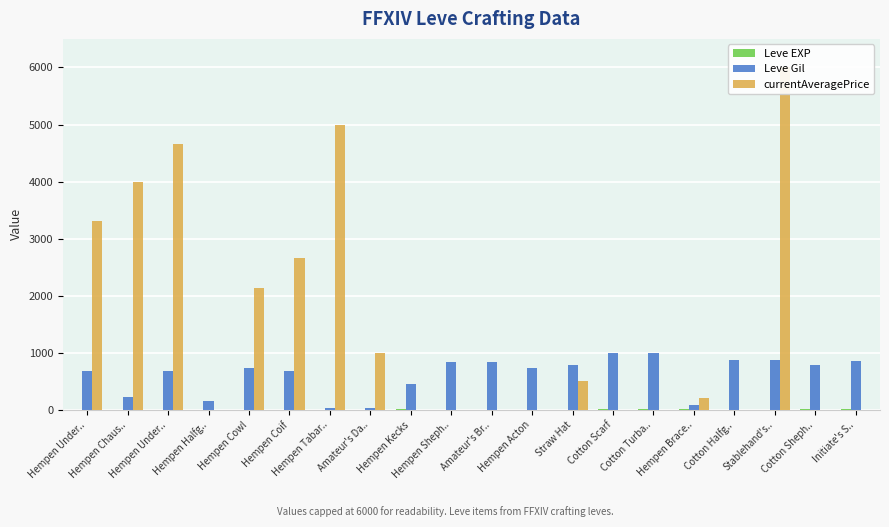

Between Hempen Cowl and Stablehand's.., which series saw the biggest shift?

currentAveragePrice